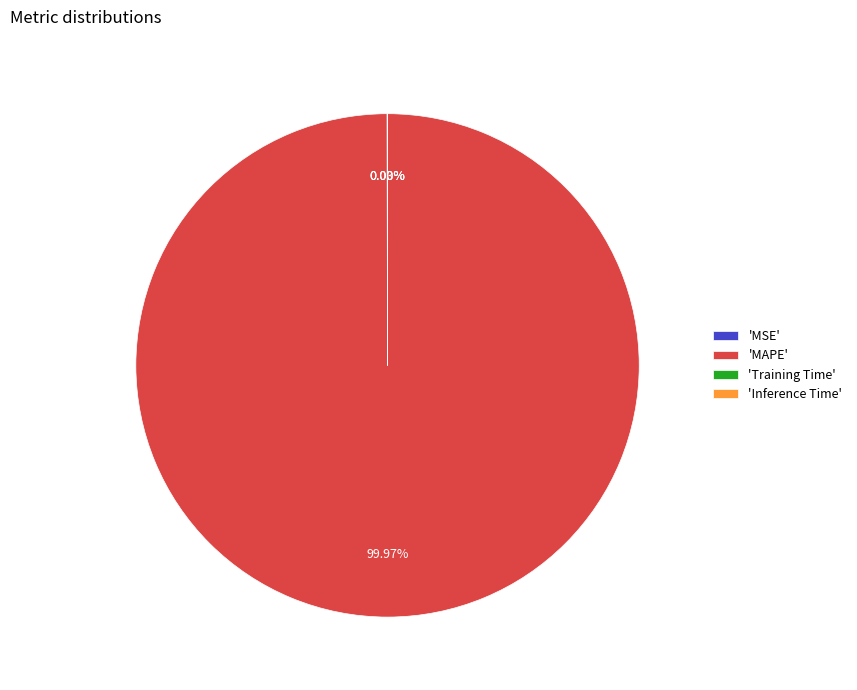

Which category has the biggest portion of the pie?

'MAPE'